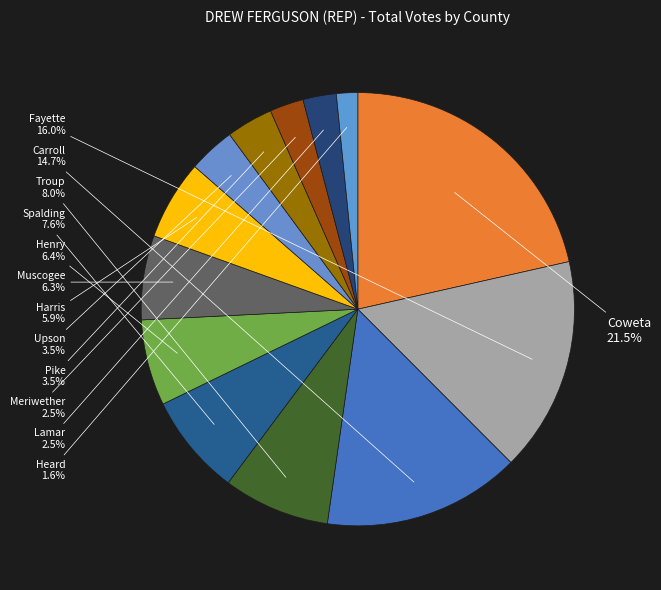

Which slice is the largest?

Coweta